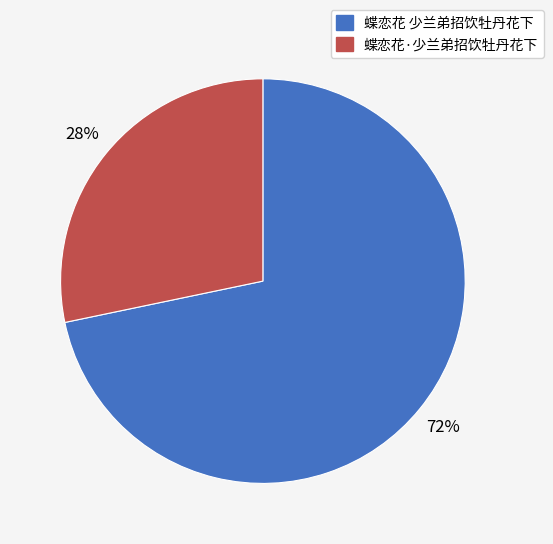

Rank the categories by value from lowest to highest.

蝶恋花·少兰弟招饮牡丹花下, 蝶恋花 少兰弟招饮牡丹花下